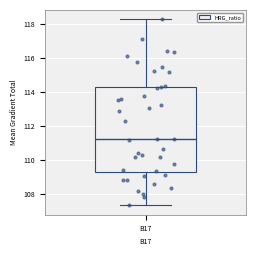

Where does the lower whisker of the box for B17 end on the y-axis? The values are not printed on the chart, so give them approximately, as read against the axis.

107.4